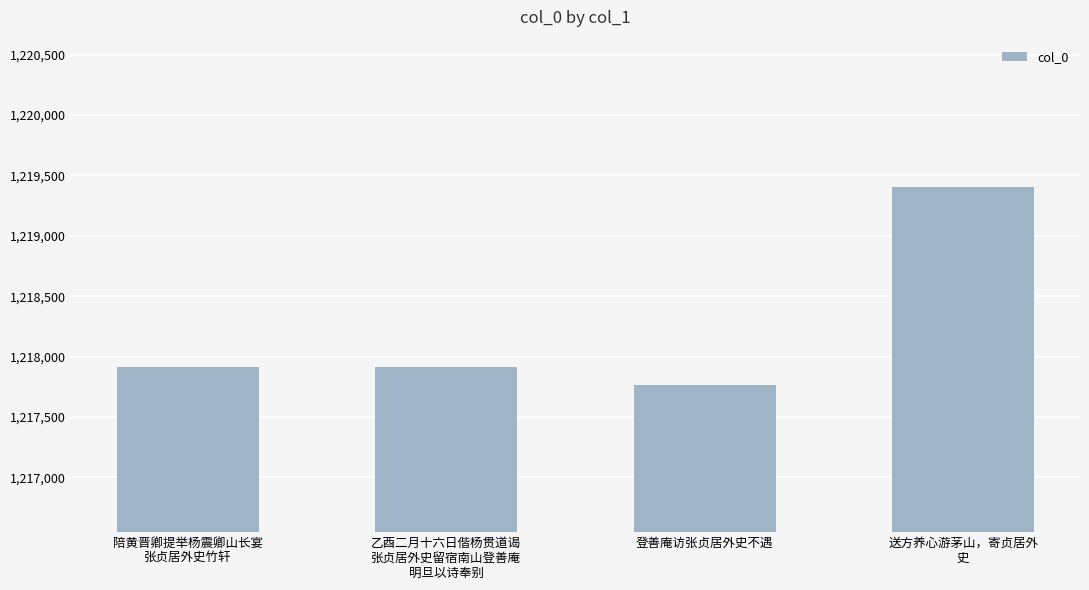

Which label corresponds to the smallest value in the chart?

登善庵访张贞居外史不遇